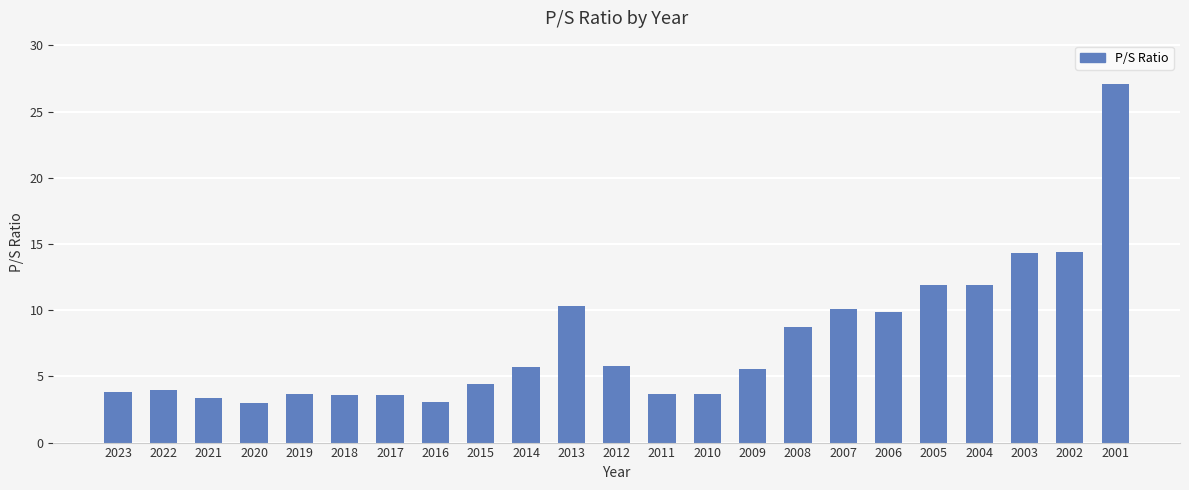

What is the greatest value displayed?

27.1